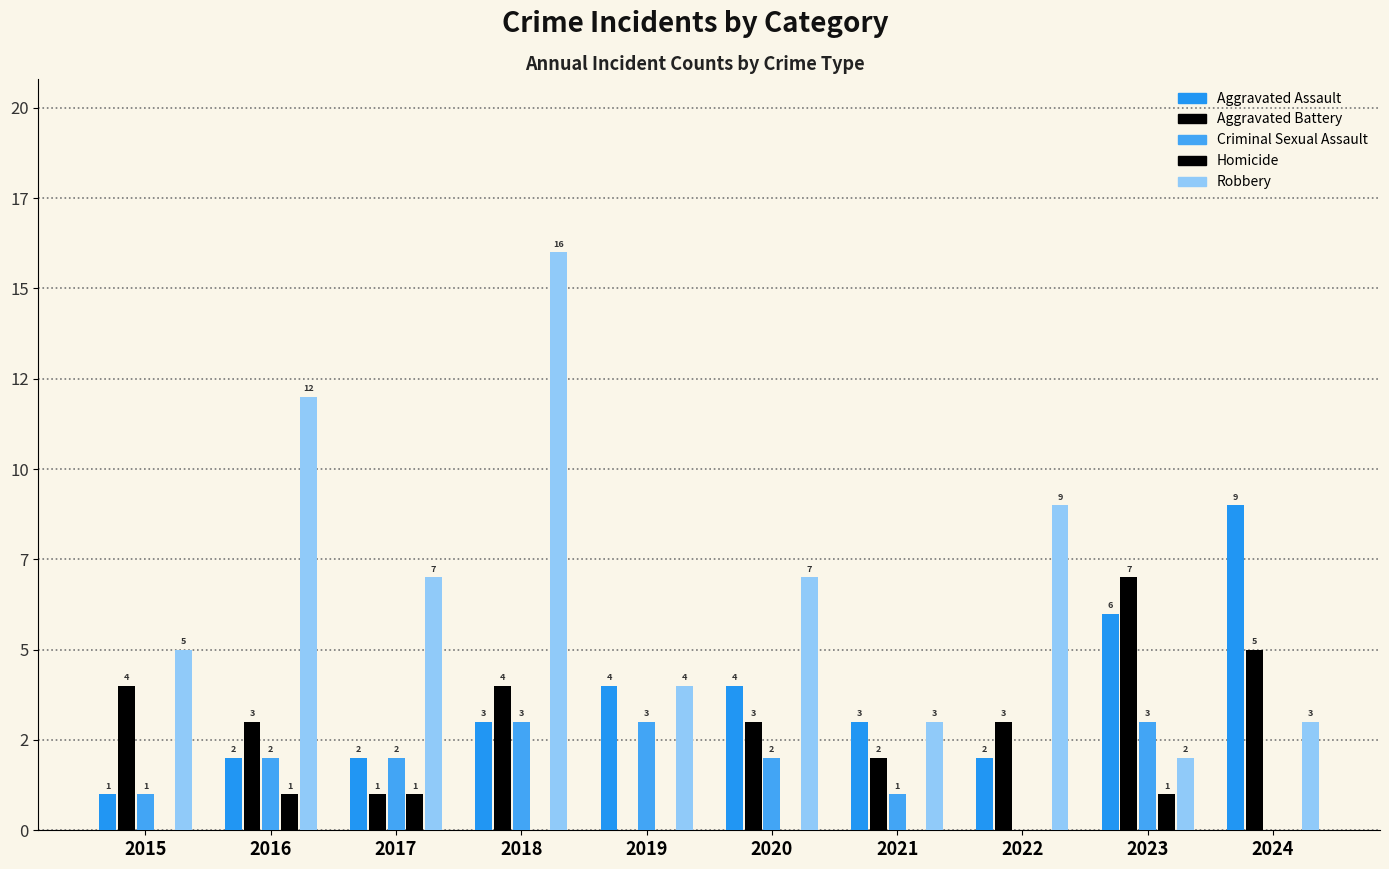

Which series has the largest range (max minus min)?

Robbery